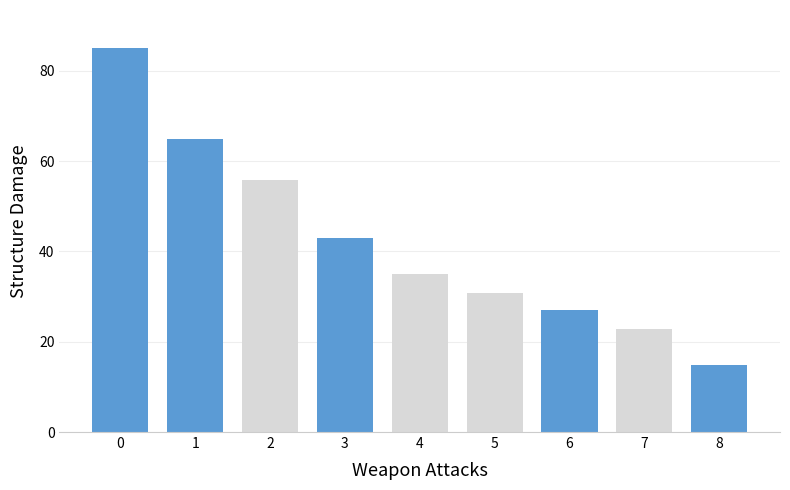

How many groups of bars are there?

9